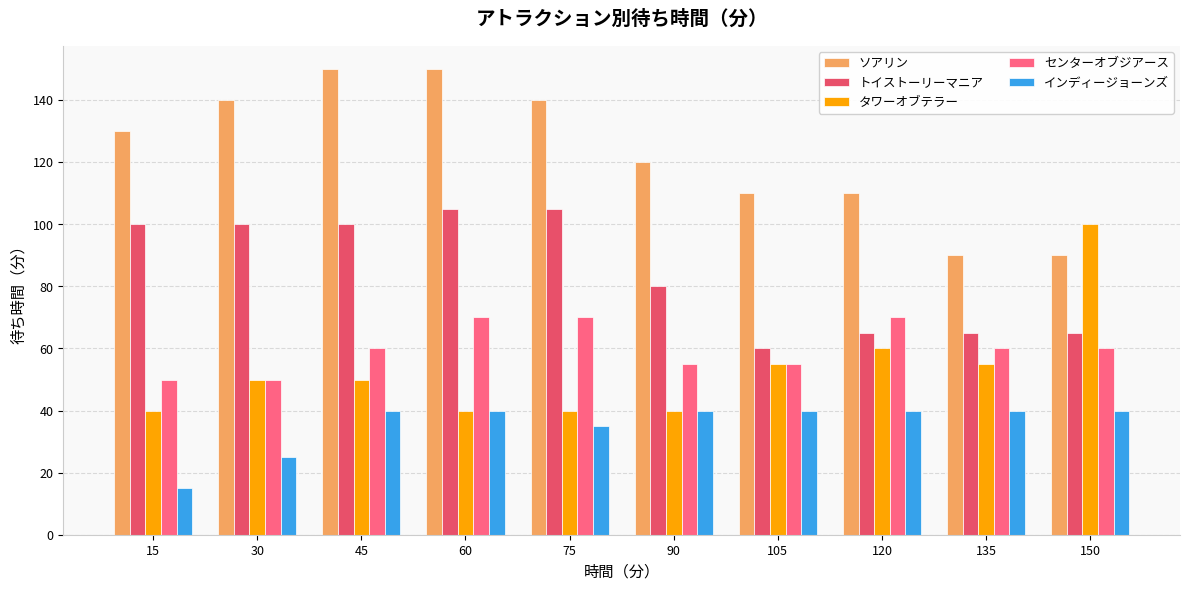

True or false: タワーオブテラー has a value of 30 at 105.

False